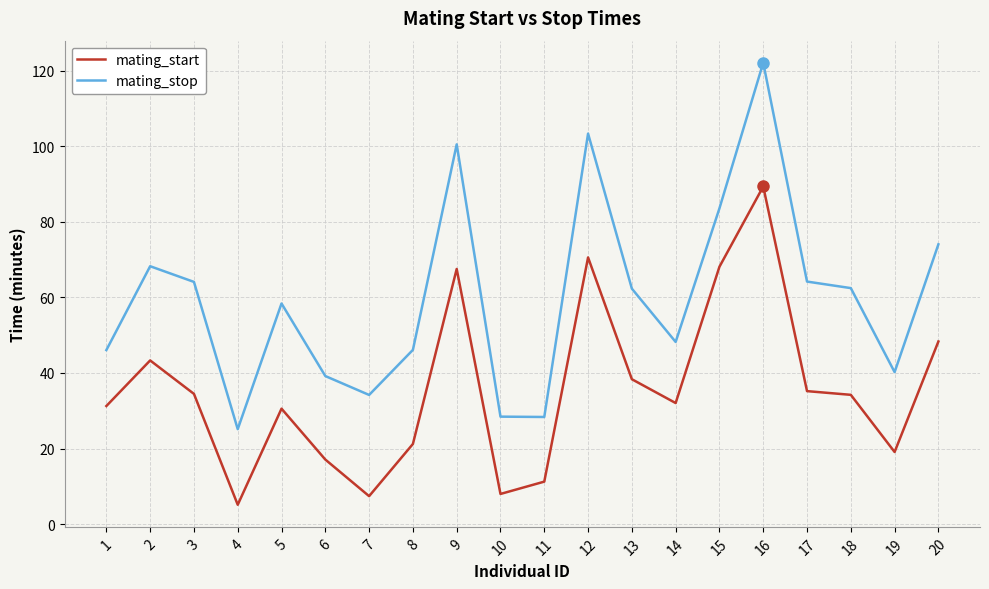

True or false: mating_stop and mating_start intersect in this chart.

False